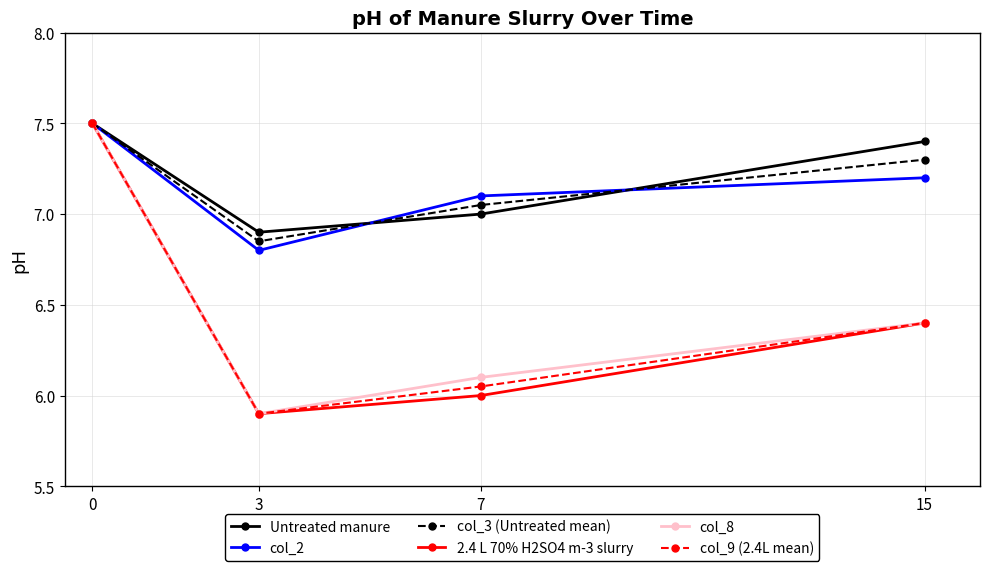

How many interior local valleys does the col_9 (2.4L mean) series have?

1